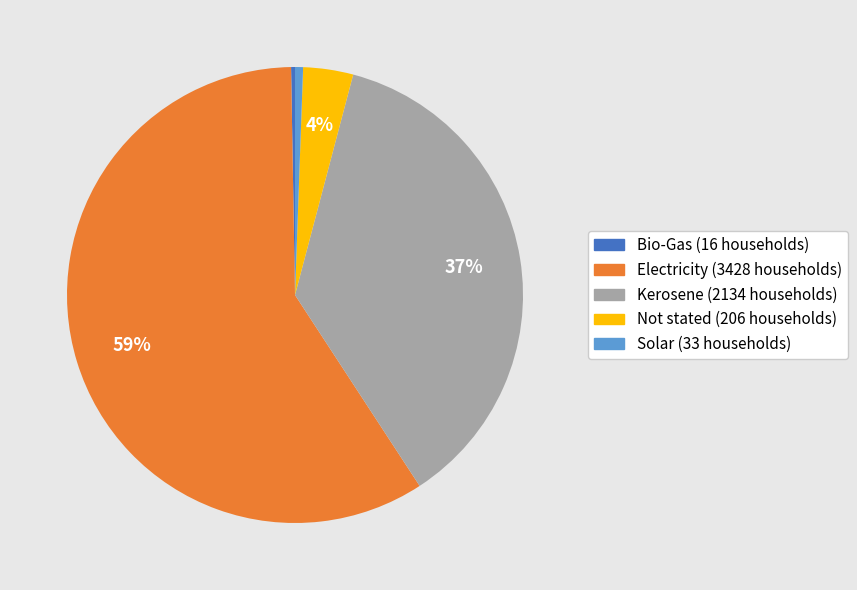

What percentage is the Solar slice, to the nearest percent?

1%